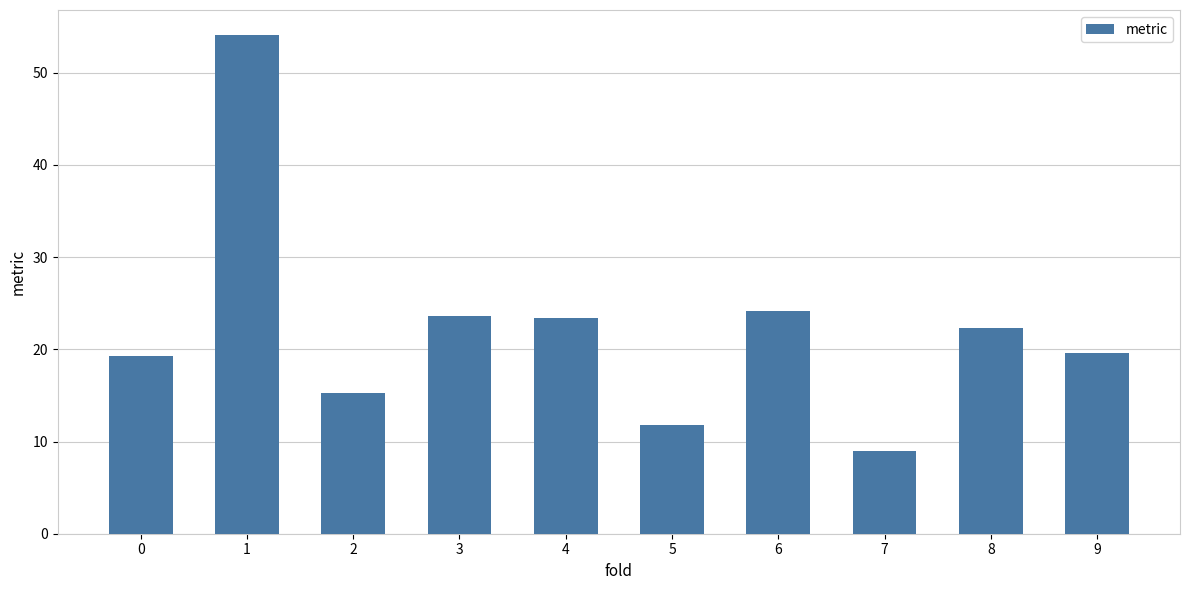

Is it true that the value at 1 is 14.6?

False